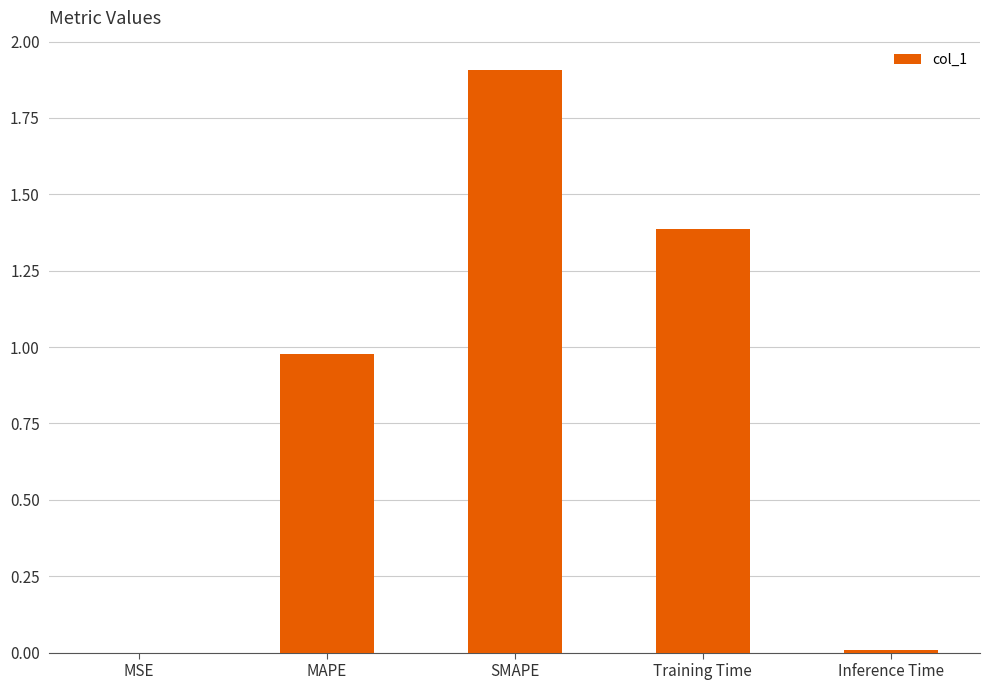

True or false: the data shows 0.0 at Inference Time.

True